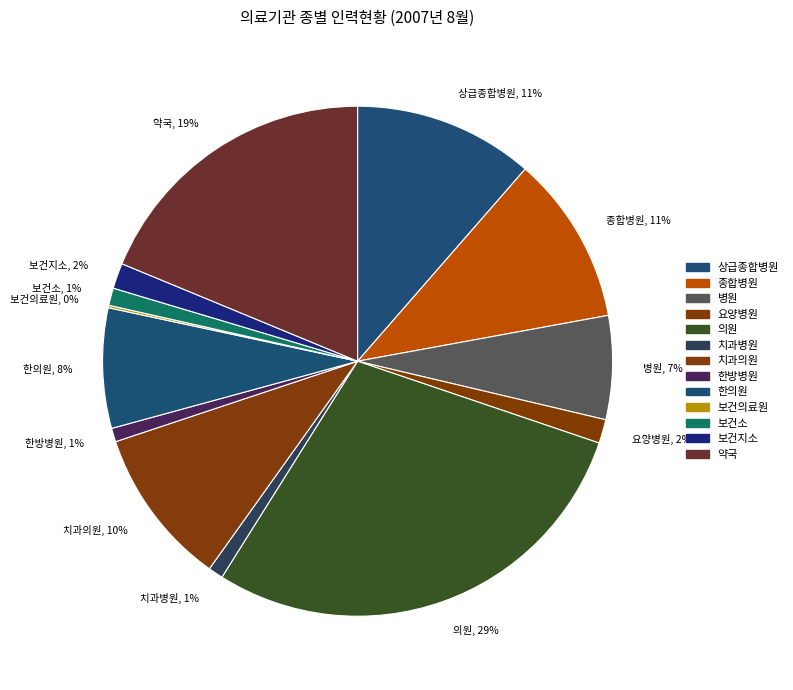

Do 요양병원 and 치과병원 together represent more than half of the pie?

No